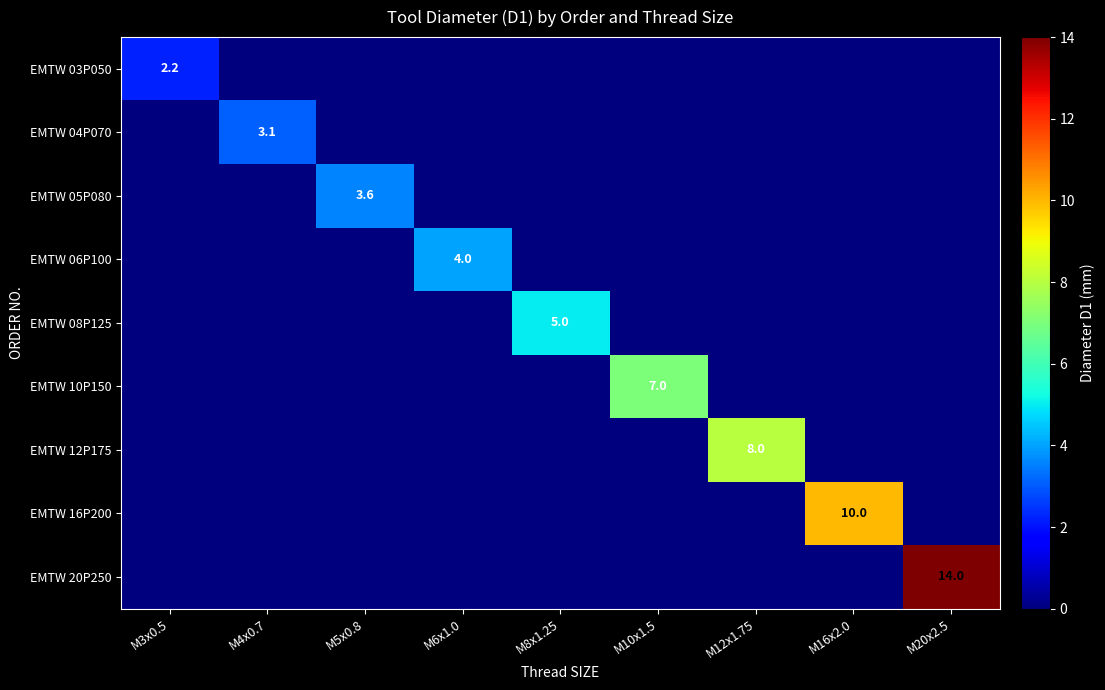

What is the sum of the EMTW 20P250 values at M8x1.25 and M20x2.5?

14.0